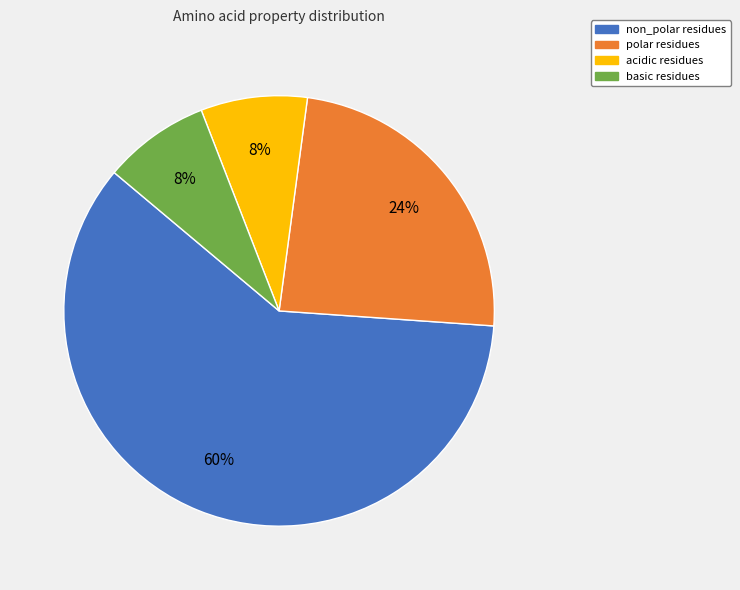

To the nearest percent, what percentage of the pie is polar?

24%